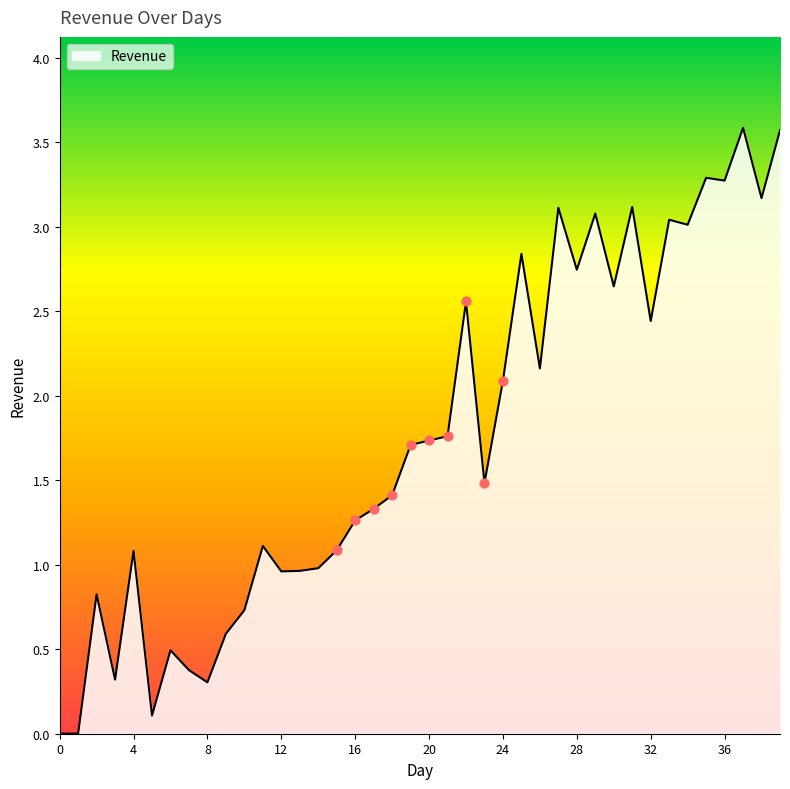

What is the maximum value shown in the chart?

3.6